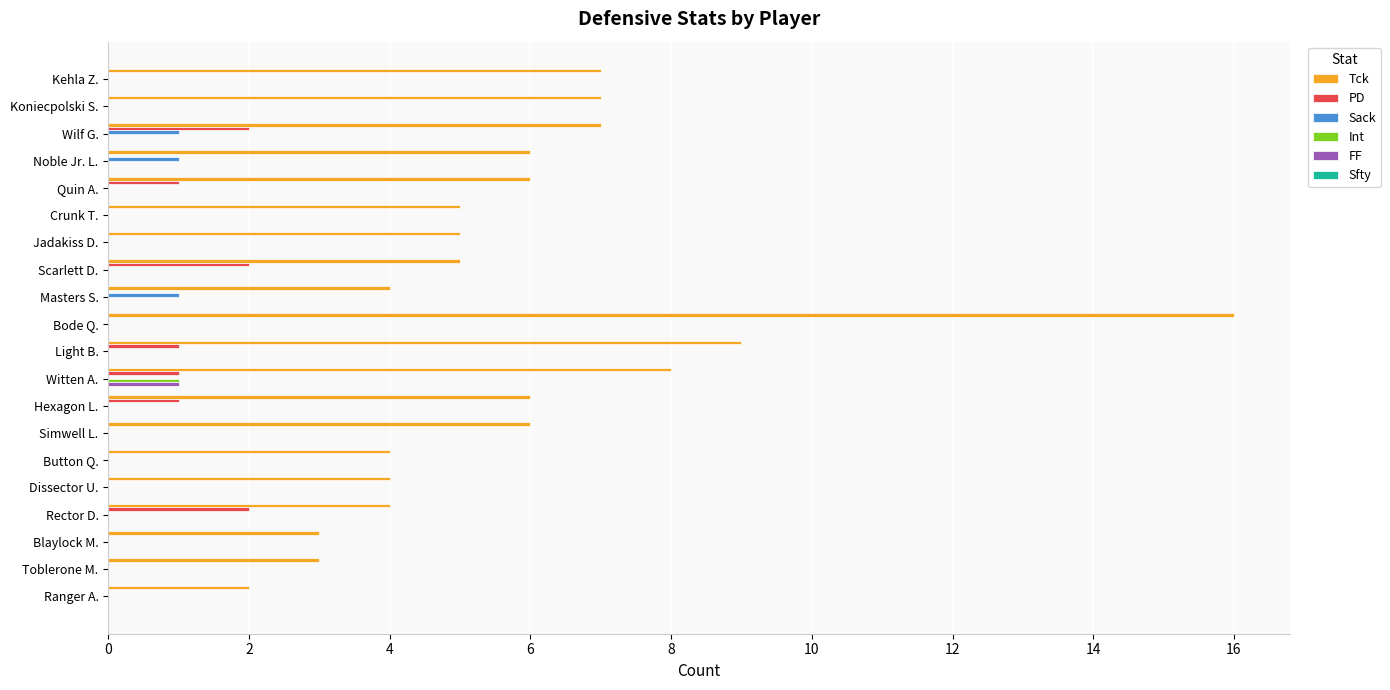

Between Simwell L. and Blaylock M., which series saw the biggest shift?

Tck